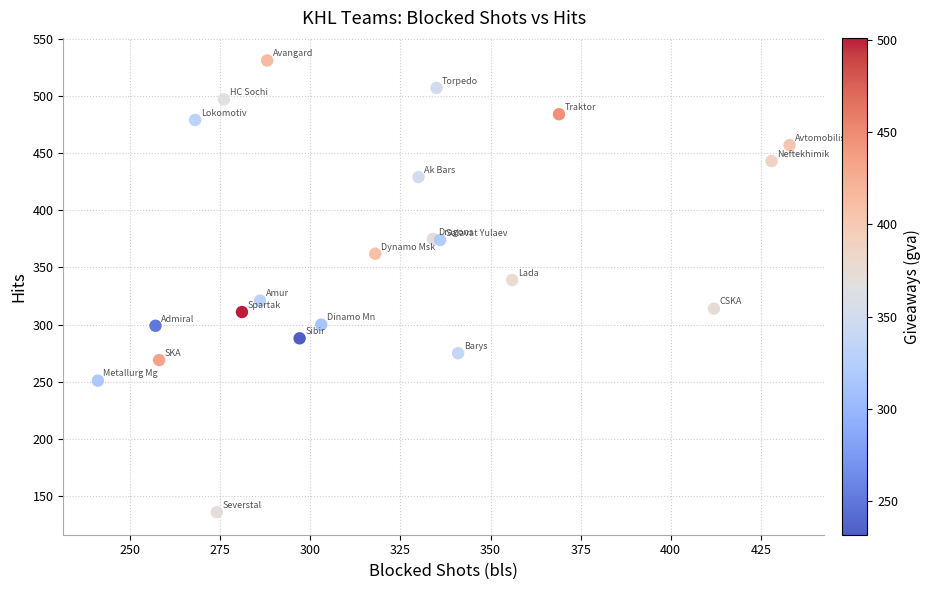

What Y value in the scatter plot is closest to 333?

339